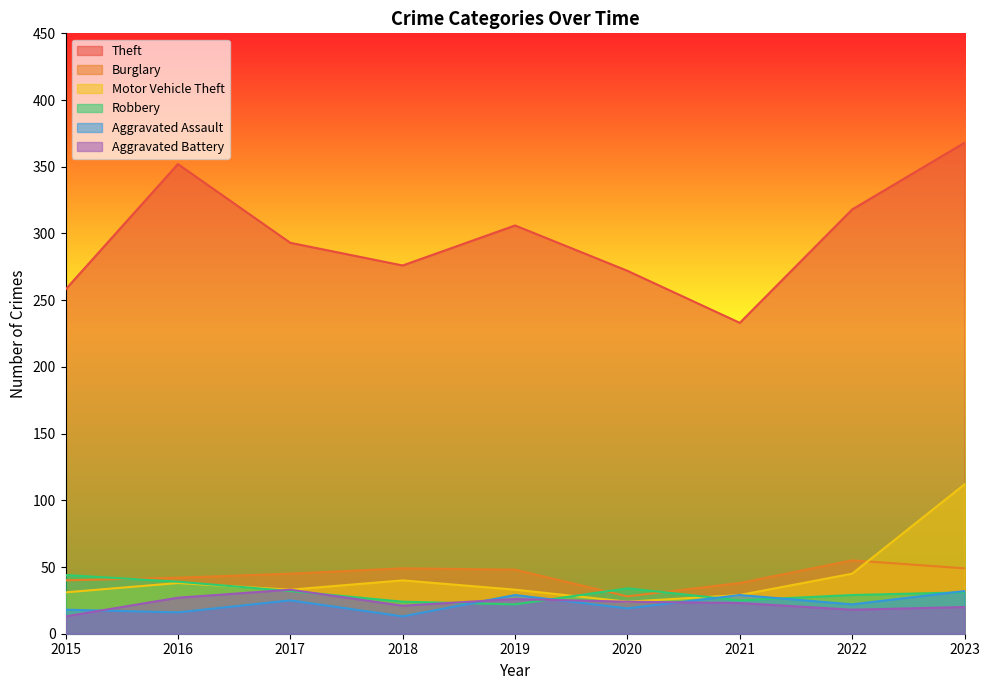

Reading left to right, extract all data points from this chart.

Theft: 2015=258	2016=352	2017=293	2018=276	2019=306	2020=272	2021=233	2022=318	2023=368
Burglary: 2015=40	2016=42	2017=45	2018=49	2019=48	2020=28	2021=38	2022=55	2023=49
Motor Vehicle Theft: 2015=31	2016=38	2017=33	2018=40	2019=33	2020=24	2021=29	2022=45	2023=112
Robbery: 2015=44	2016=39	2017=32	2018=24	2019=22	2020=34	2021=25	2022=29	2023=31
Aggravated Assault: 2015=18	2016=16	2017=25	2018=13	2019=29	2020=19	2021=29	2022=22	2023=32
Aggravated Battery: 2015=13	2016=27	2017=33	2018=21	2019=26	2020=24	2021=23	2022=18	2023=20